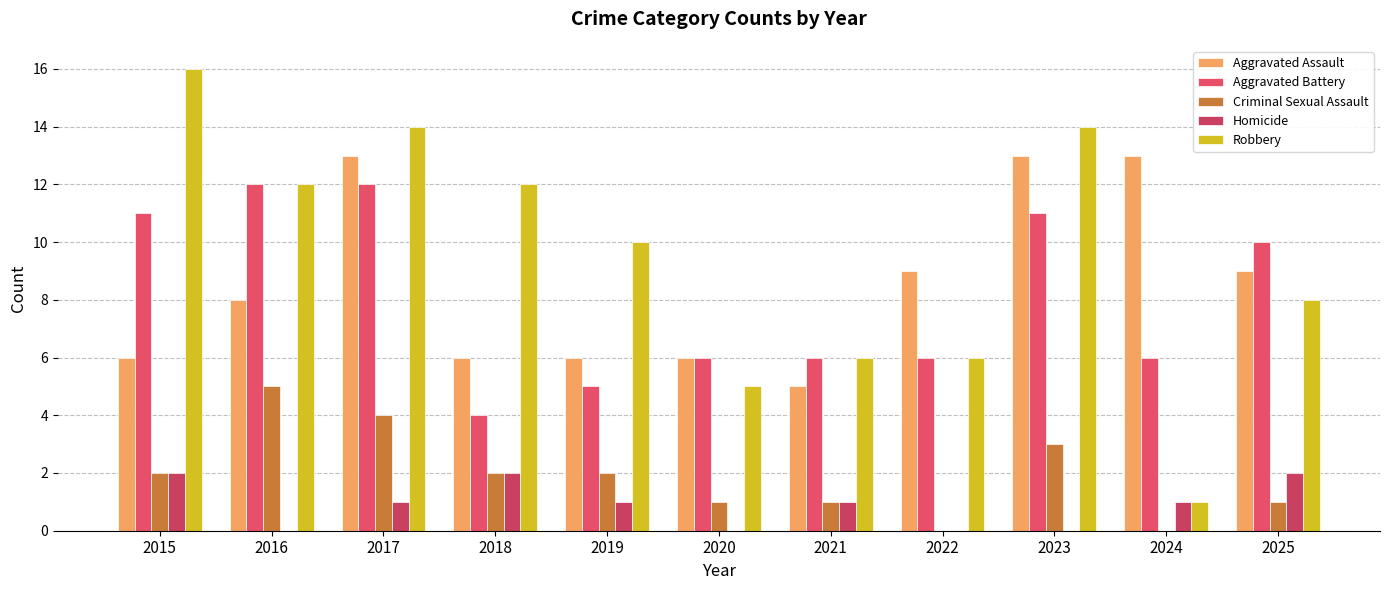

Reading right to left, what are all the values shown in this chart?

Aggravated Assault: 9	13	13	9	5	6	6	6	13	8	6
Aggravated Battery: 10	6	11	6	6	6	5	4	12	12	11
Criminal Sexual Assault: 1	0	3	0	1	1	2	2	4	5	2
Homicide: 2	1	0	0	1	0	1	2	1	0	2
Robbery: 8	1	14	6	6	5	10	12	14	12	16